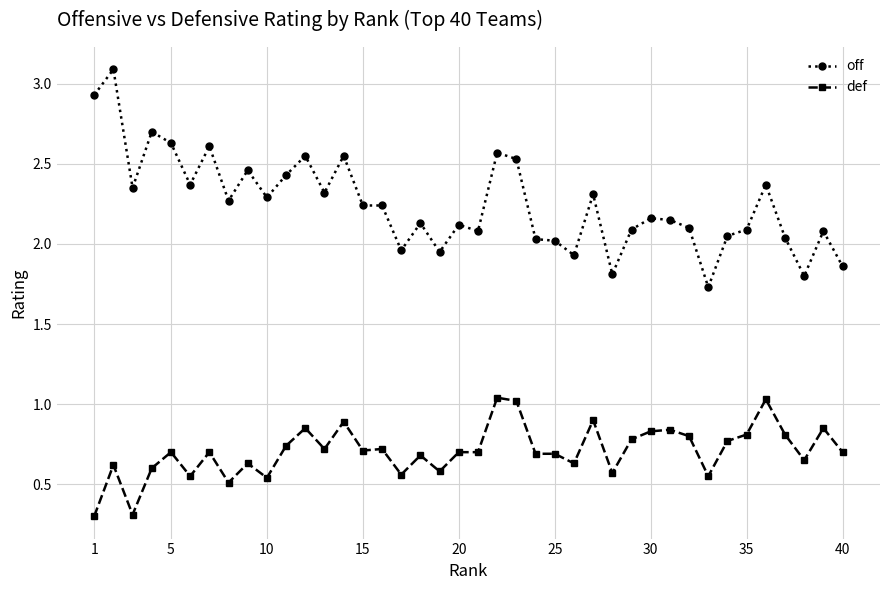

Which series has the widest spread of values?

off